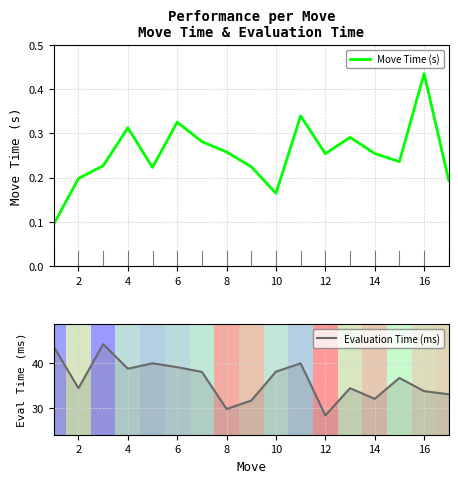

The value of Move Time (s) at 12 is 0.4. True or false?

False